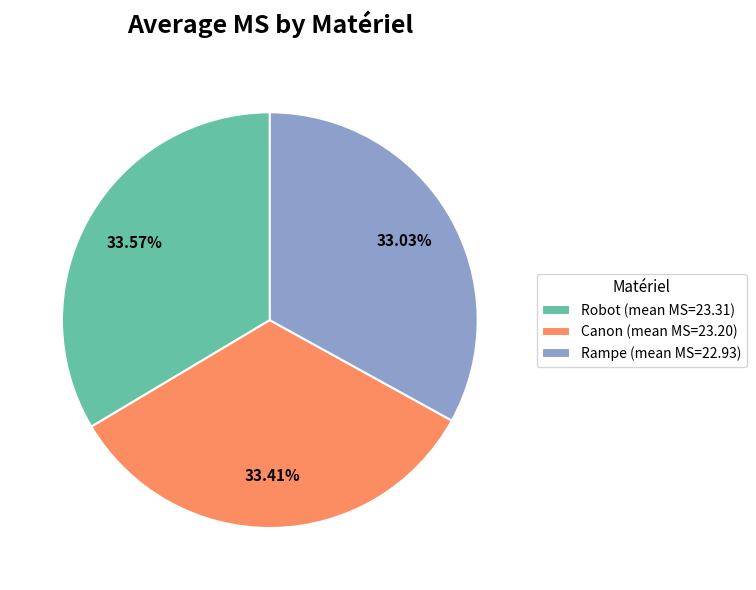

To the nearest percent, what percentage of the pie is Canon?

33%